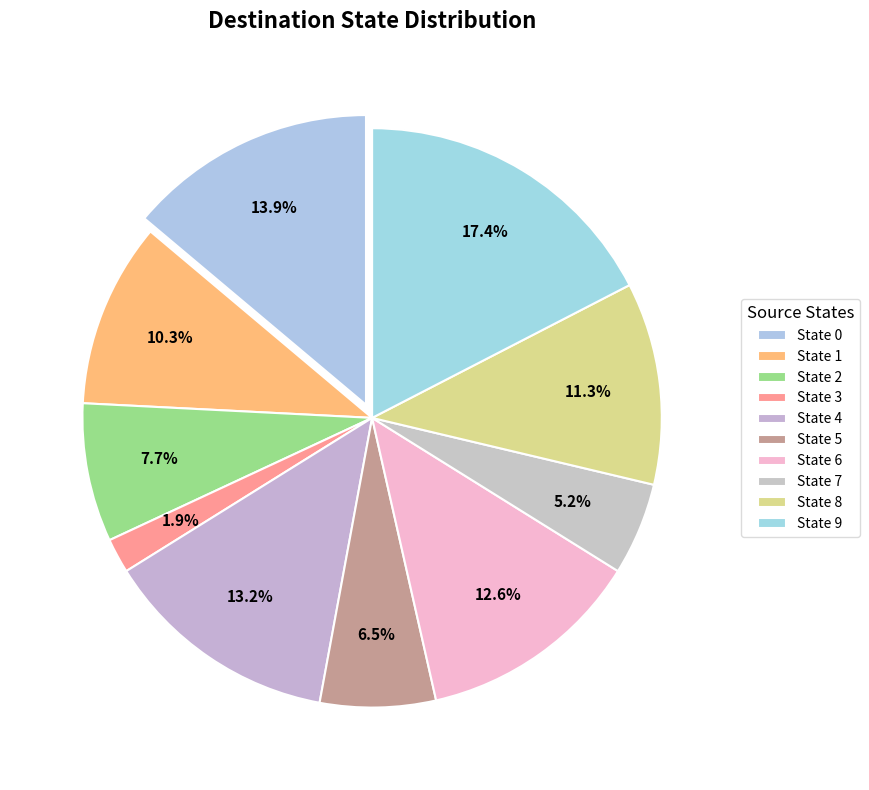

To the nearest percent, what is the combined percentage of State 0 and State 4?

27%